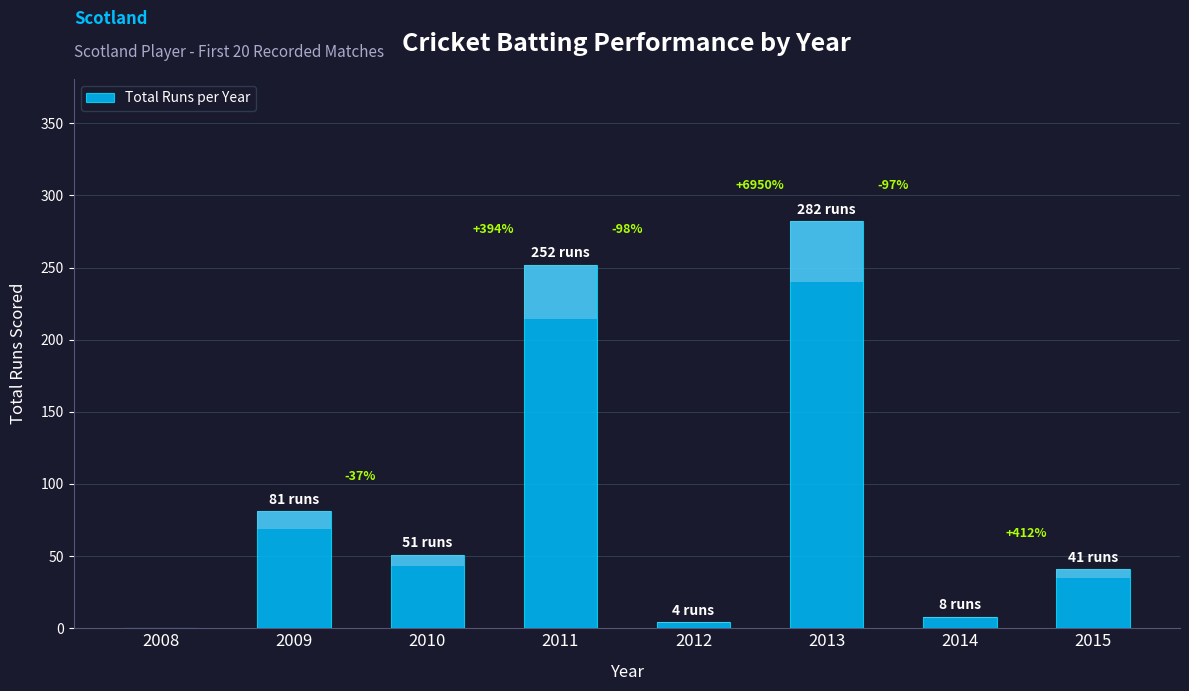

What is the difference between the maximum and minimum values?

282